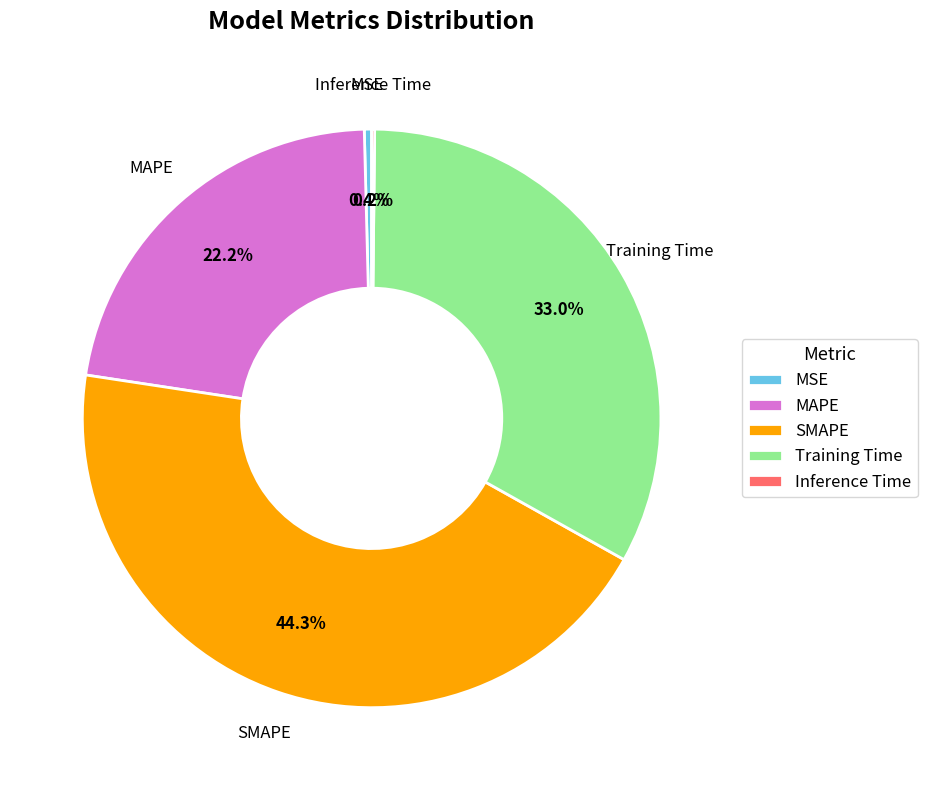

Does any single category account for the majority?

No